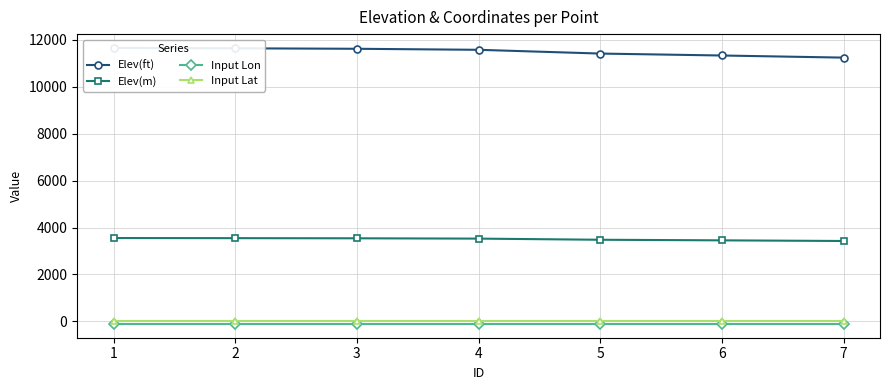

True or false: Elev(m) and Input Lon intersect in this chart.

False